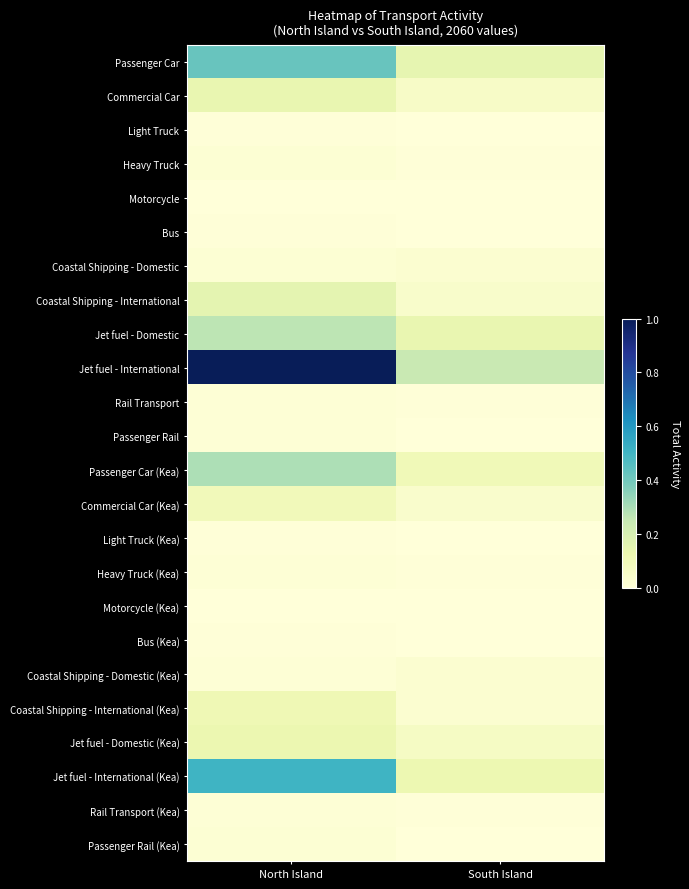

Reading left to right, what are all the values shown in this chart?

Passenger Car: North Island=0.4	South Island=0.1
Commercial Car: North Island=0.1	South Island=0.1
Light Truck: North Island=0.0	South Island=0.0
Heavy Truck: North Island=0.0	South Island=0.0
Motorcycle: North Island=0.0	South Island=0.0
Bus: North Island=0.0	South Island=0.0
Coastal Shipping - Domestic: North Island=0.0	South Island=0.0
Coastal Shipping - International: North Island=0.2	South Island=0.0
Jet fuel - Domestic: North Island=0.3	South Island=0.1
Jet fuel - International: North Island=1.0	South Island=0.2
Rail Transport: North Island=0.0	South Island=0.0
Passenger Rail: North Island=0.0	South Island=0.0
Passenger Car (Kea): North Island=0.3	South Island=0.1
Commercial Car (Kea): North Island=0.1	South Island=0.0
Light Truck (Kea): North Island=0.0	South Island=0.0
Heavy Truck (Kea): North Island=0.0	South Island=0.0
Motorcycle (Kea): North Island=0.0	South Island=0.0
Bus (Kea): North Island=0.0	South Island=0.0
Coastal Shipping - Domestic (Kea): North Island=0.0	South Island=0.0
Coastal Shipping - International (Kea): North Island=0.1	South Island=0.0
Jet fuel - Domestic (Kea): North Island=0.1	South Island=0.1
Jet fuel - International (Kea): North Island=0.5	South Island=0.1
Rail Transport (Kea): North Island=0.0	South Island=0.0
Passenger Rail (Kea): North Island=0.0	South Island=0.0